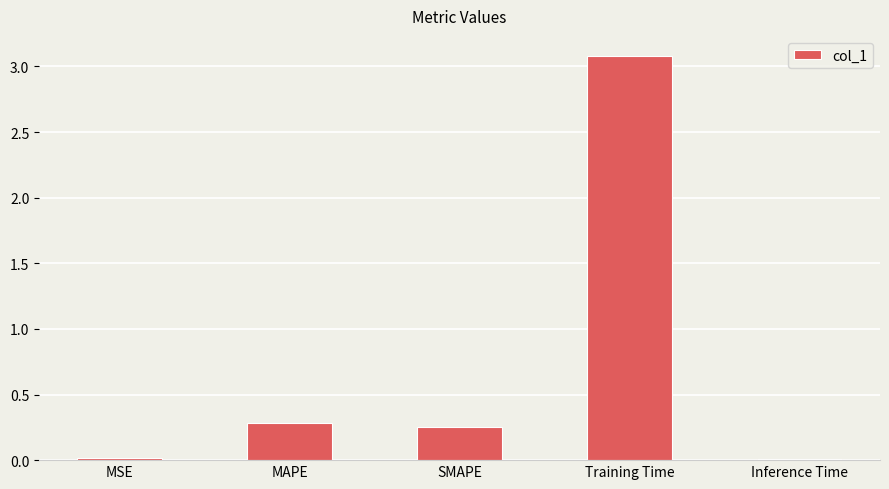

What is the maximum value shown in the chart?

3.1